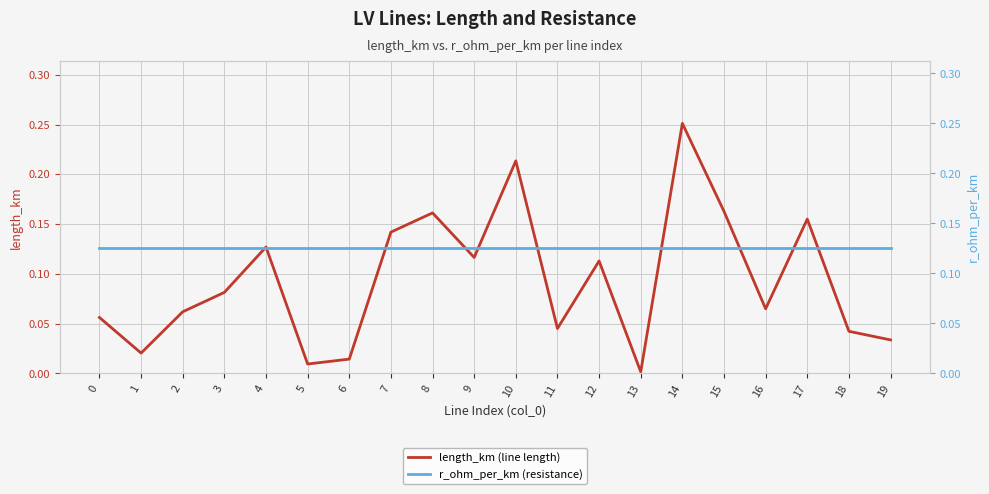

How many times do r_ohm_per_km (resistance) and length_km (line length) cross each other?

10